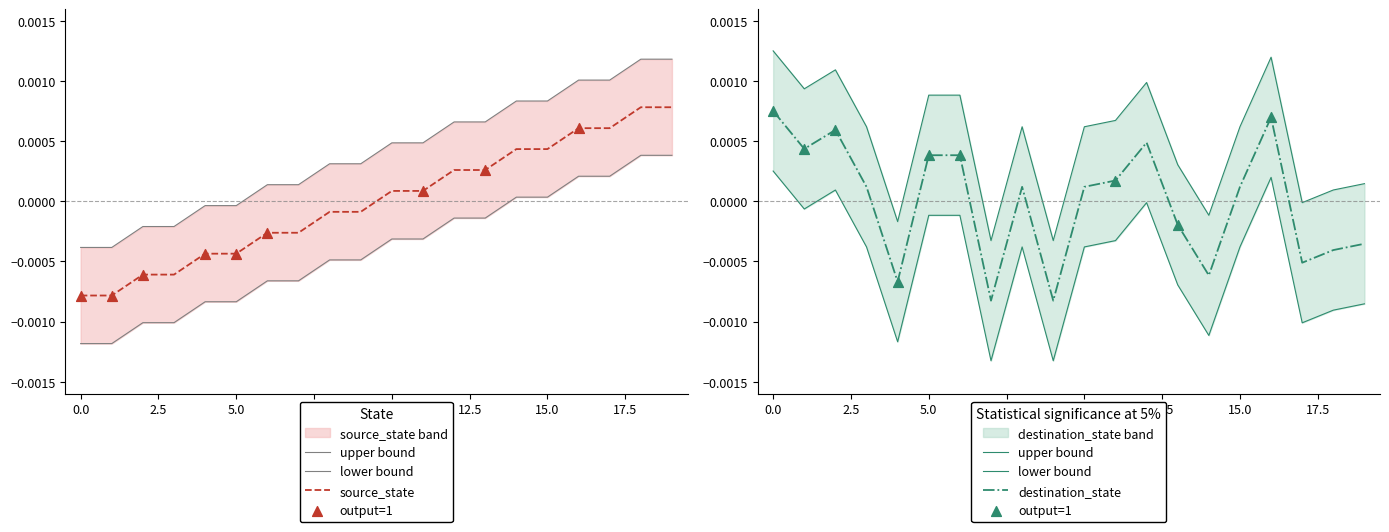

Which series has the largest total across all categories?

destination_state